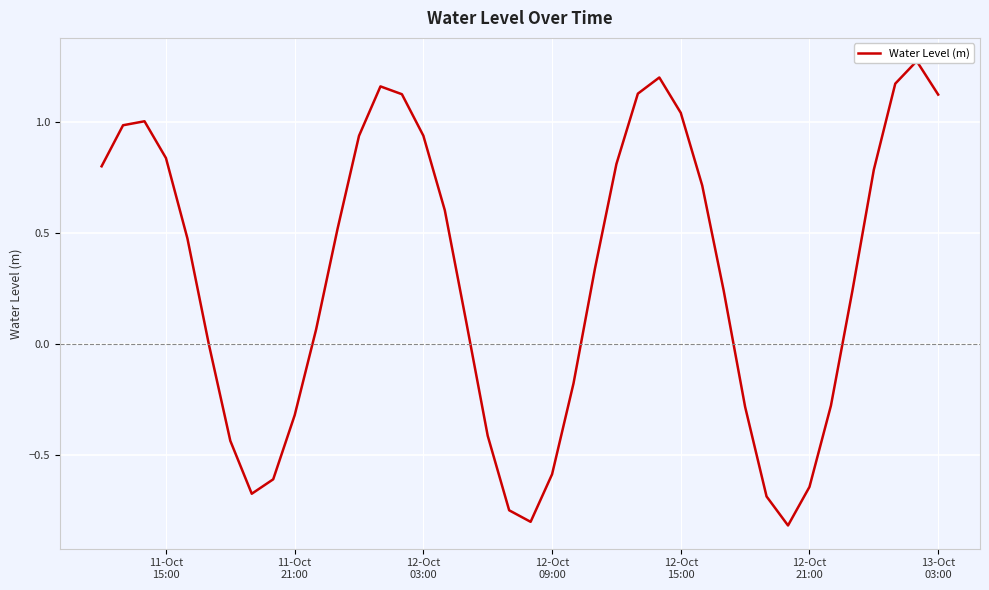

How many lines are shown in the chart?

1